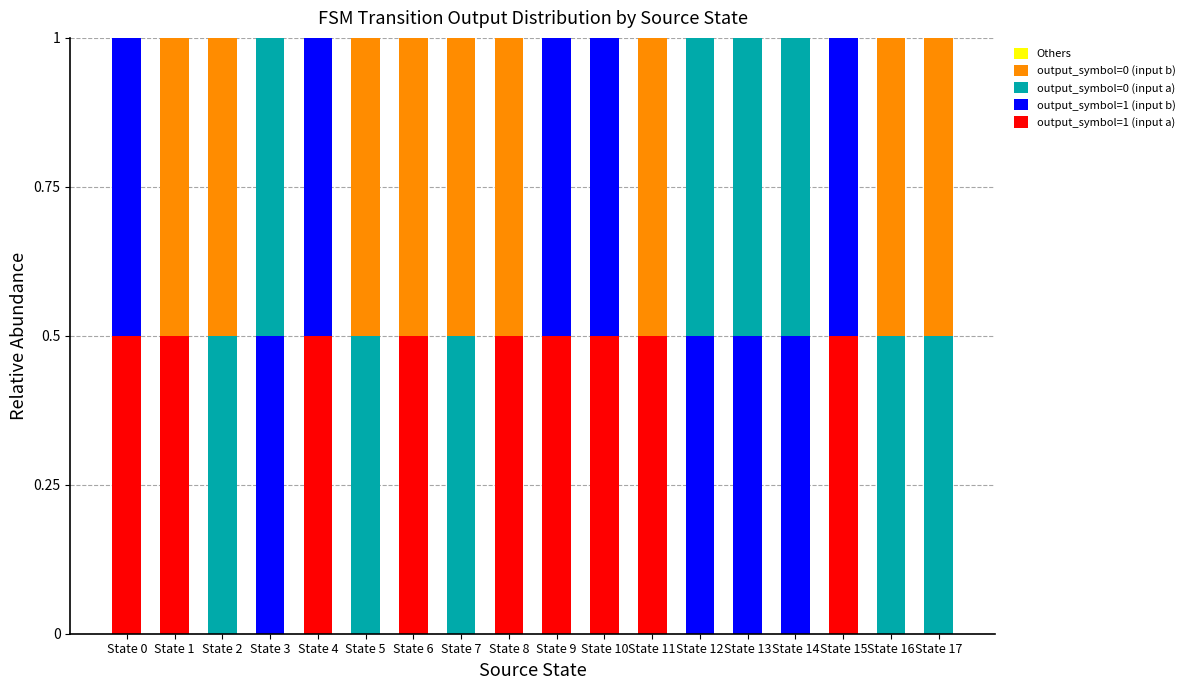

What is the maximum value for output_symbol=1 (input a)?

0.5